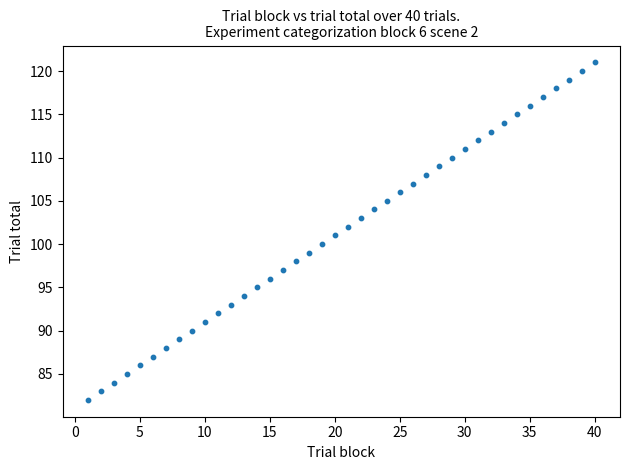

What is the range of X values (max minus min)?

39